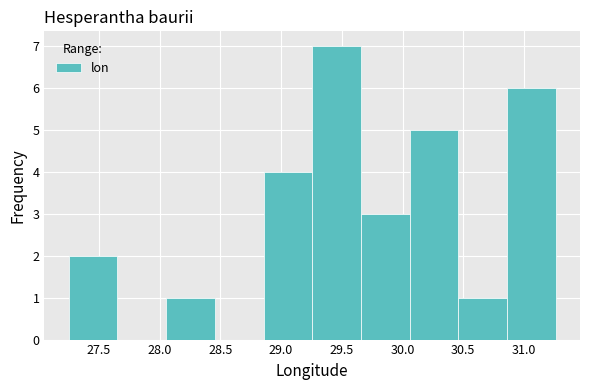

Reading left to right, transcribe this chart: for each bar, give the range it covers on the x-axis and its height. Neither the bar edges nor the heights are printed on the chart, so give them approximately, as read against the axes.

27.25 to 27.65: 2
27.65 to 28.05: 0
28.05 to 28.45: 1
28.45 to 28.85: 0
28.85 to 29.25: 4
29.25 to 29.65: 7
29.65 to 30.05: 3
30.05 to 30.45: 5
30.45 to 30.85: 1
30.85 to 31.25: 6